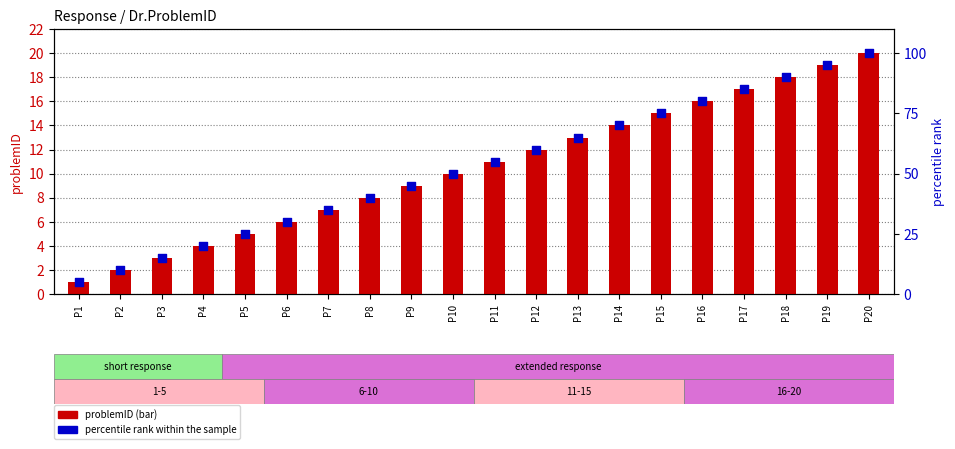

What are all the series names shown in the legend?

problemID, percentile rank within the sample